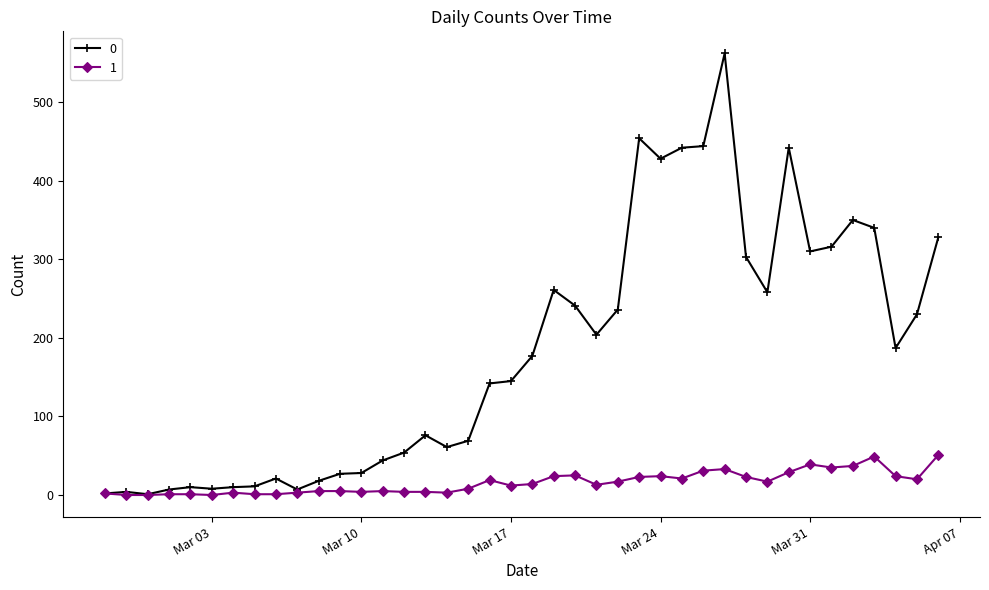

Rank the series by their average value, from highest to lowest.

0, 1